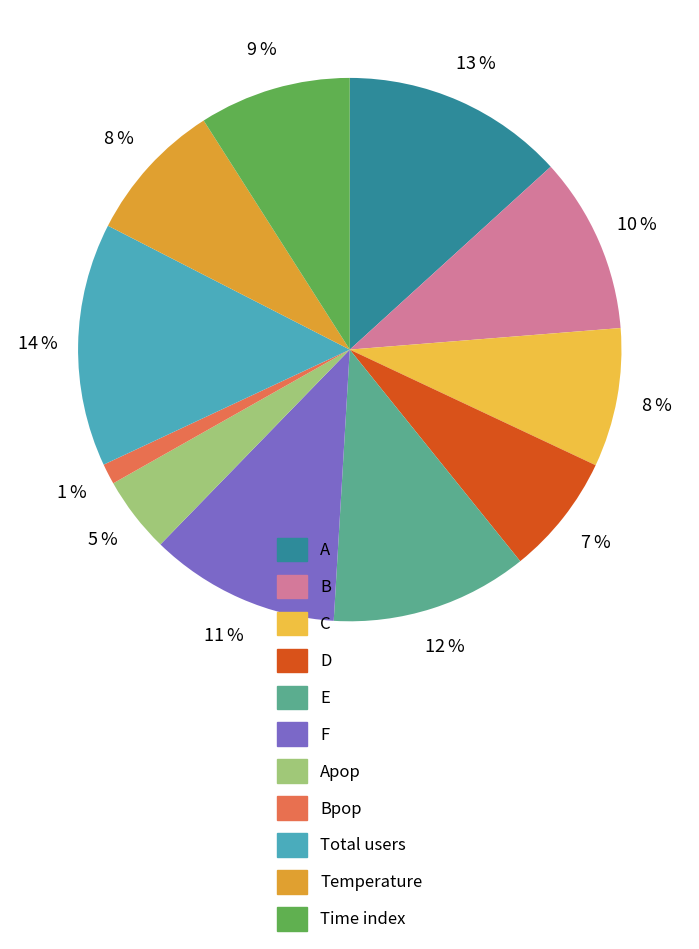

How many segments does this pie chart have?

11